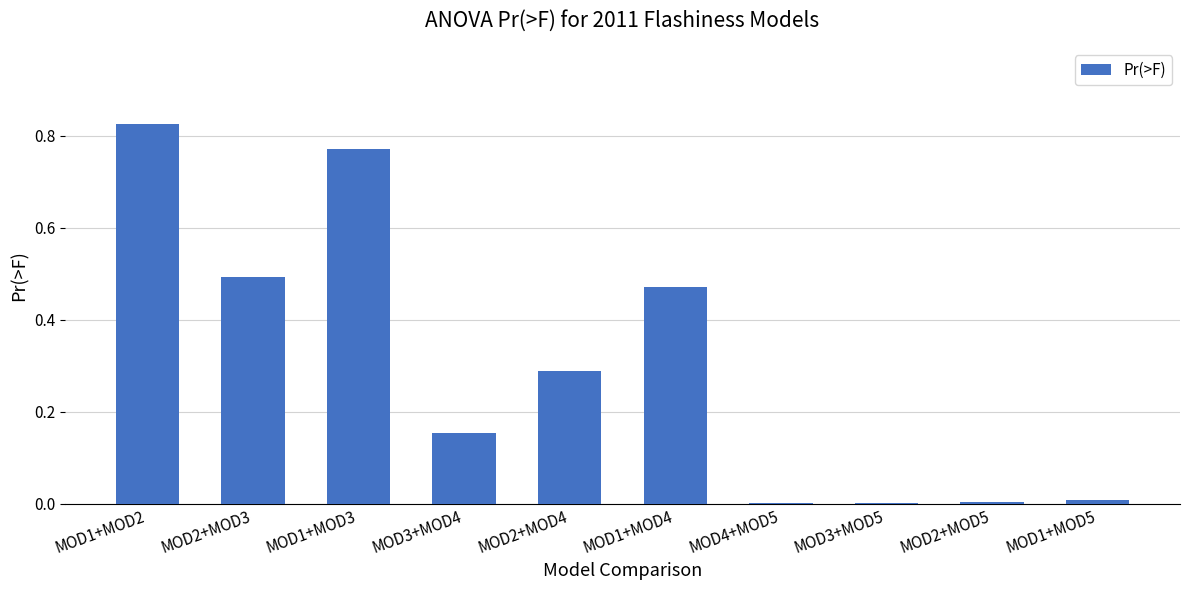

What is the sum of the values at MOD2+MOD3 and MOD1+MOD3?

1.3